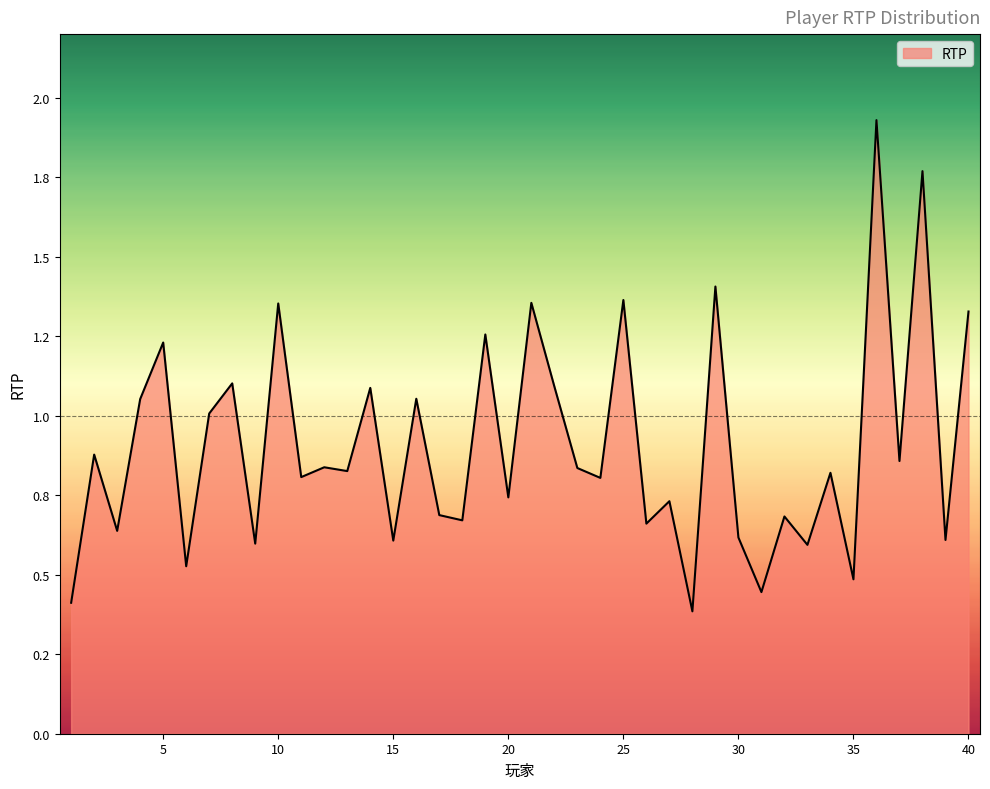

Rank the categories by value from highest to lowest.

36, 38, 29, 25, 21, 10, 40, 19, 5, 8, 22, 14, 16, 4, 7, 2, 37, 12, 23, 13, 34, 11, 24, 20, 27, 17, 32, 18, 26, 3, 30, 39, 15, 9, 33, 6, 35, 31, 1, 28